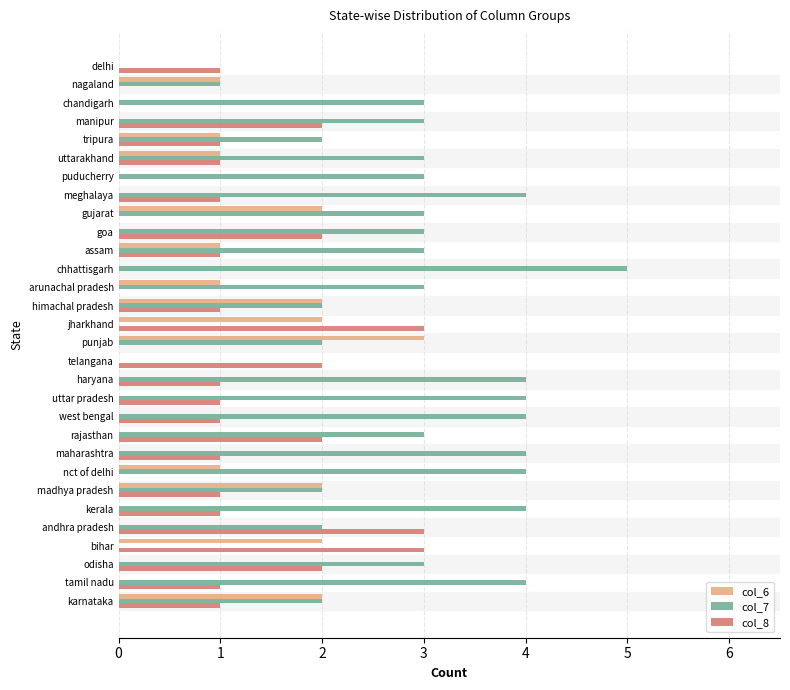

Which label corresponds to the largest value in the chart?

chhattisgarh